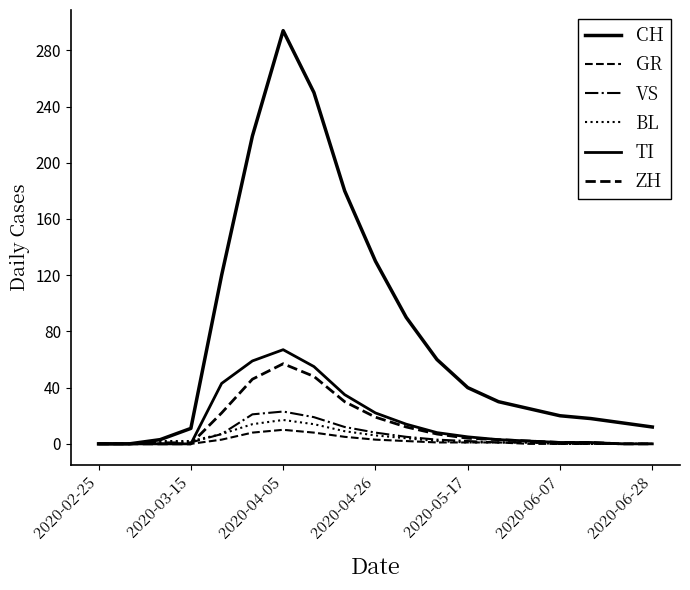

What is the sum of all CH values?

1517